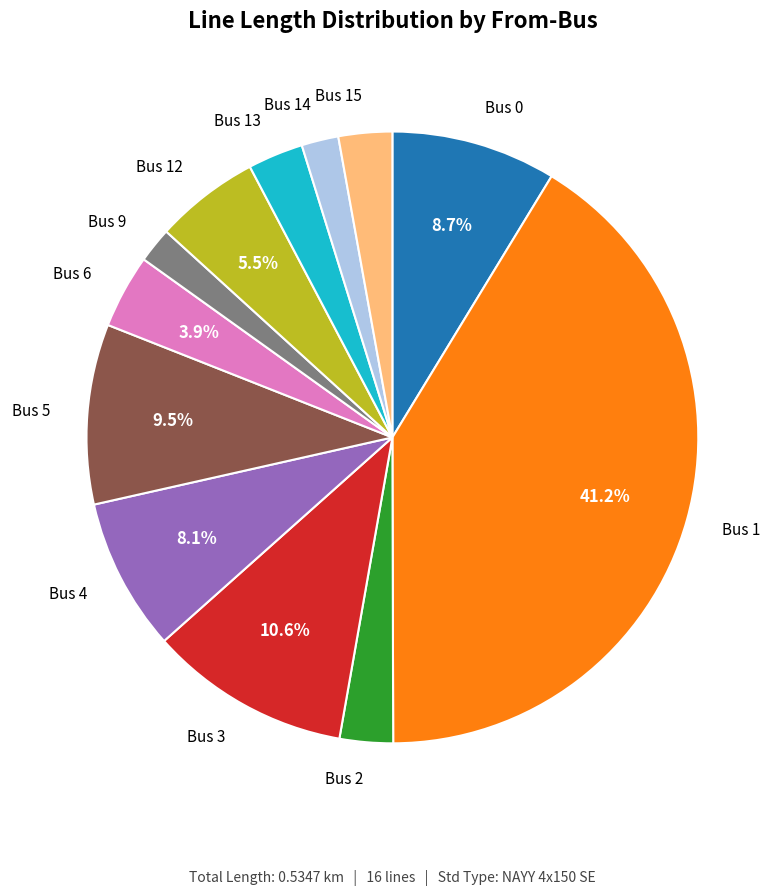

Which slice is the largest?

Bus 1